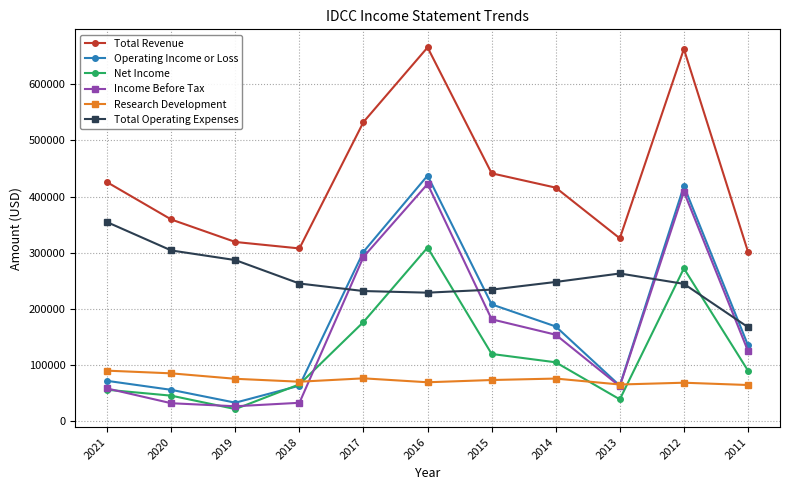

How many data points in Total Operating Expenses are less than 244800?

5